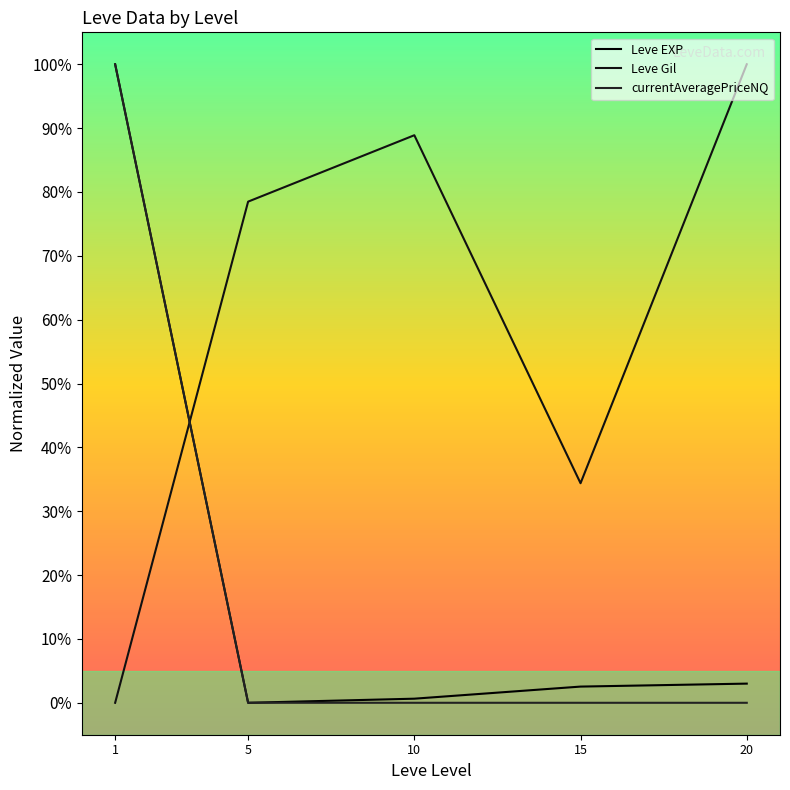

Does the chart display data point markers on the line(s)?

No